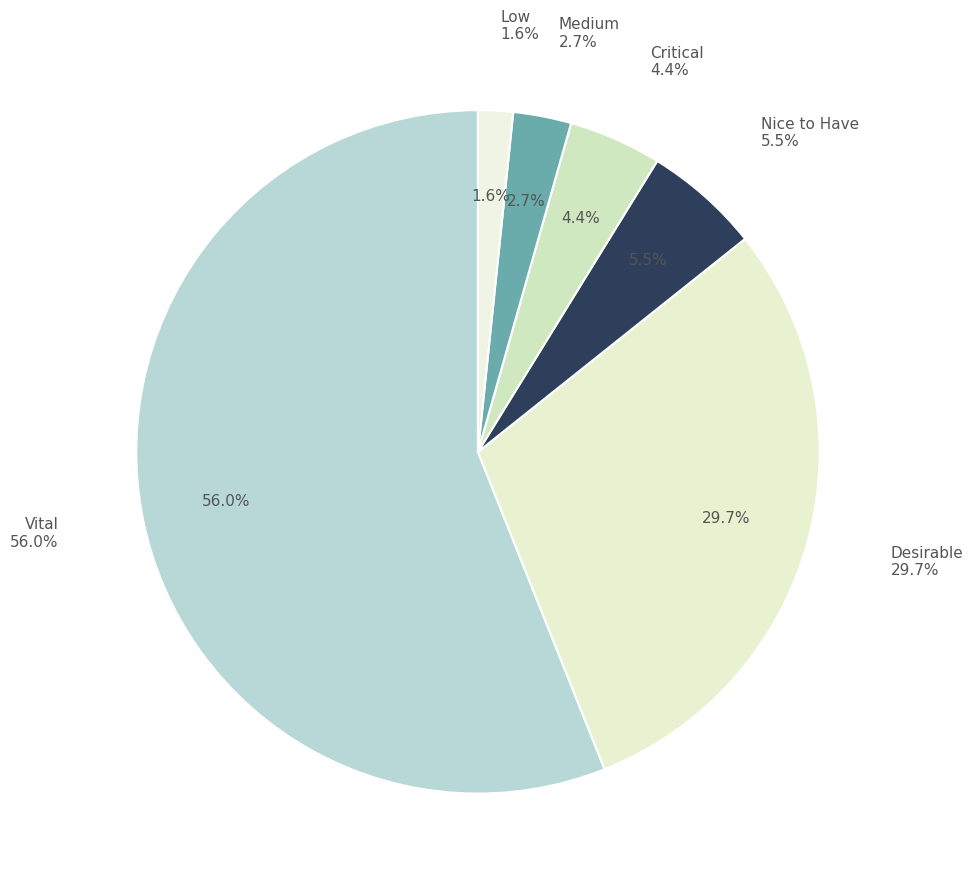

Count the number of slices in the pie.

6